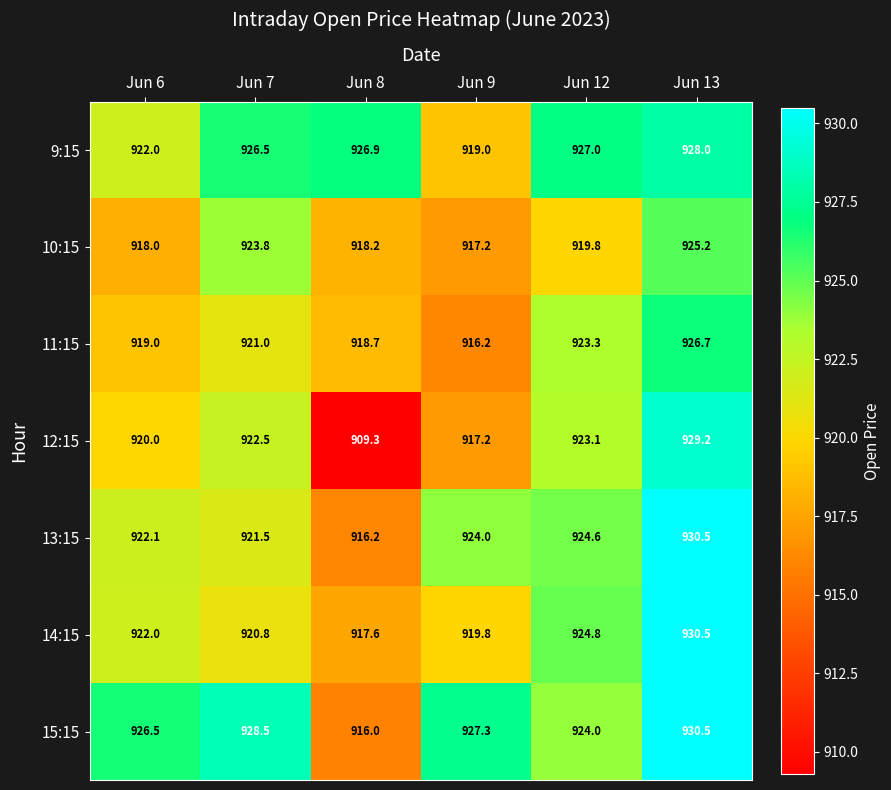

Is it true that 13:15 equals 1240.5 at Jun 12?

False